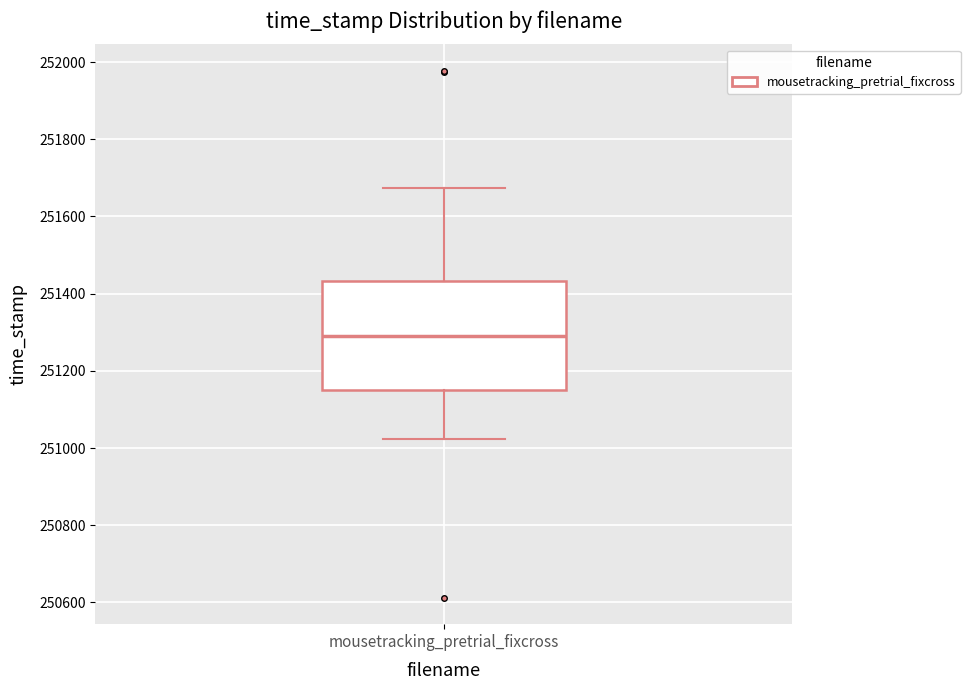

Where does the lower whisker of the box for mousetracking_pretrial_fixcross end on the y-axis? The values are not printed on the chart, so give them approximately, as read against the axis.

251020